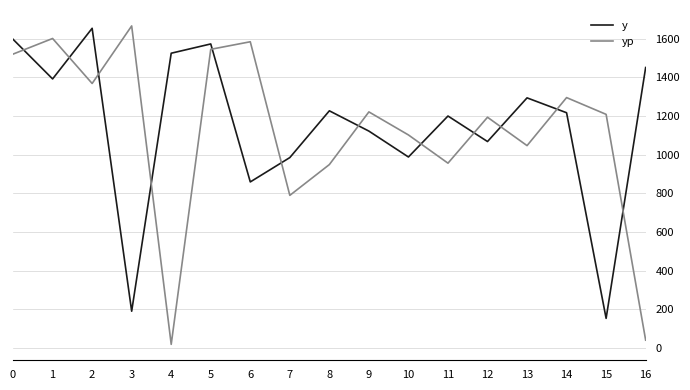

Is it true that yp equals 1368.4 at 2?

True